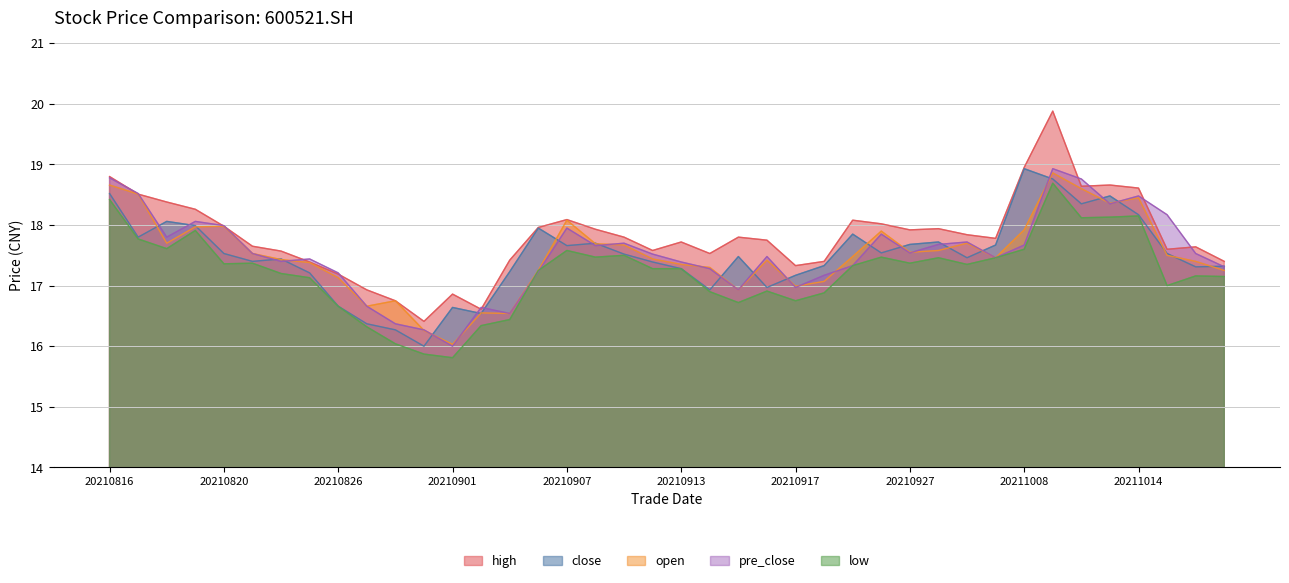

At which category does open reach its first local peak?

20210820